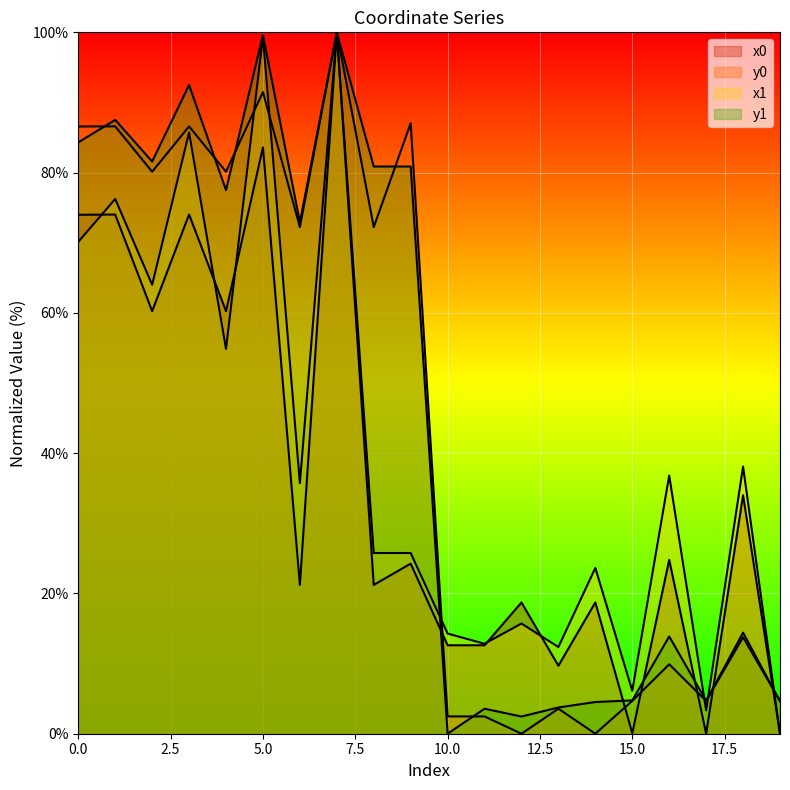

At which label does y1 reach its minimum?

10